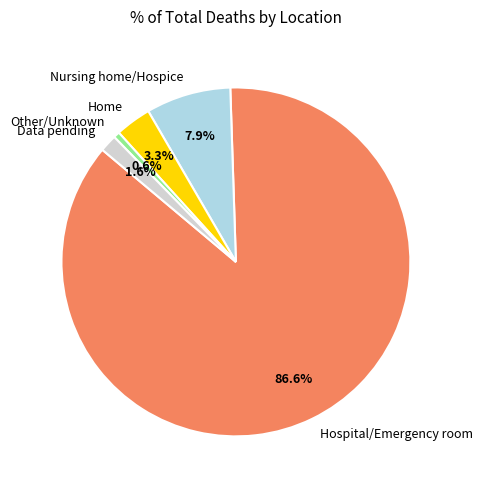

The Other/Unknown slice represents 11% of the pie. True or false?

False